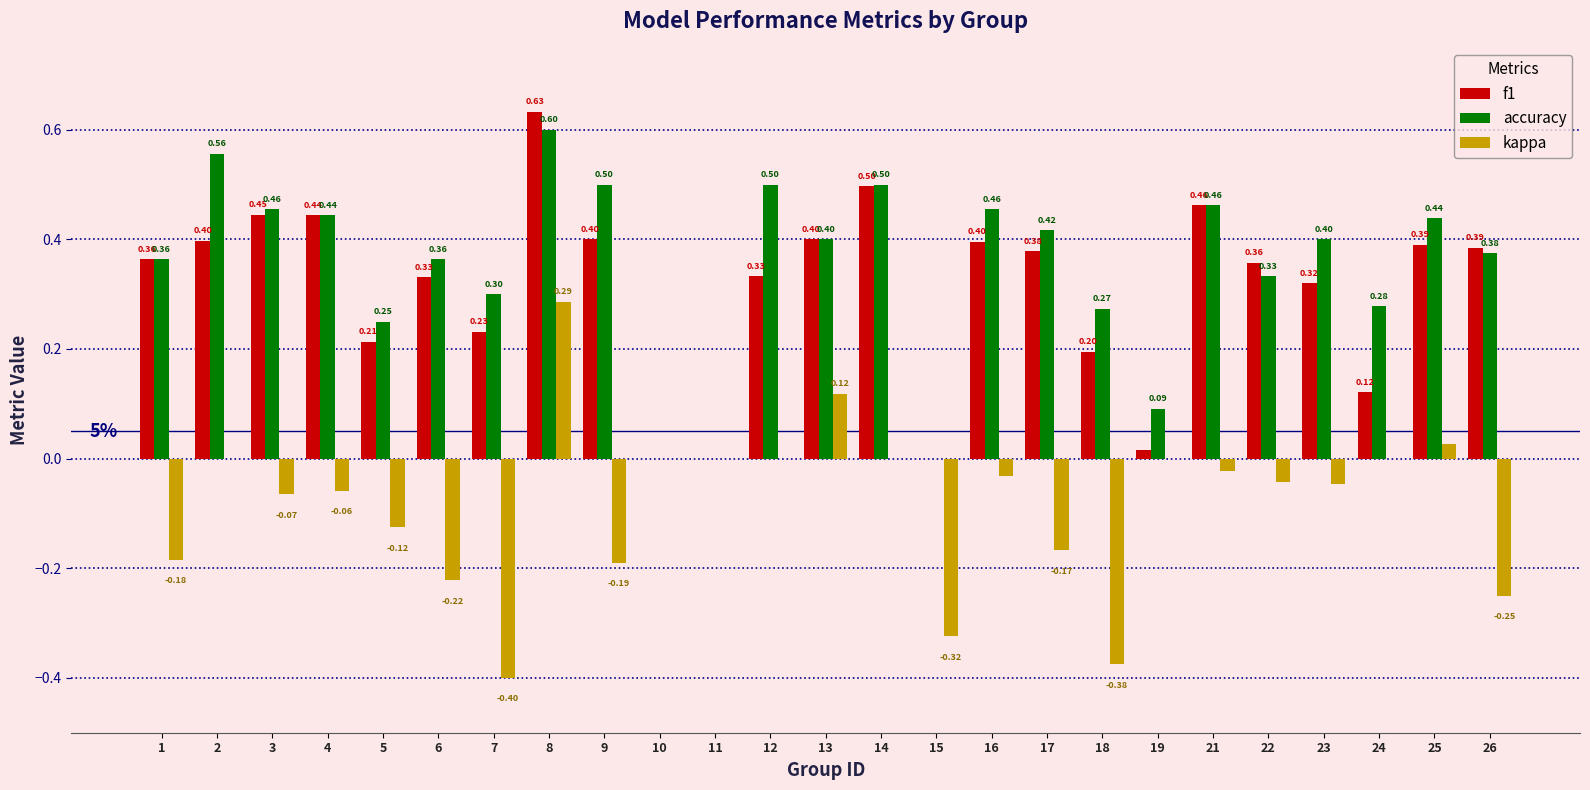

How many data points in f1 are above 0?

22